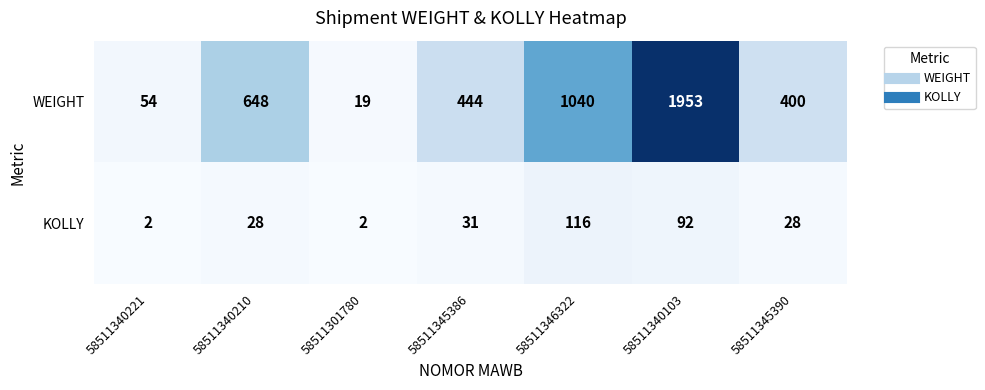

What is the sum of all WEIGHT values?

4558